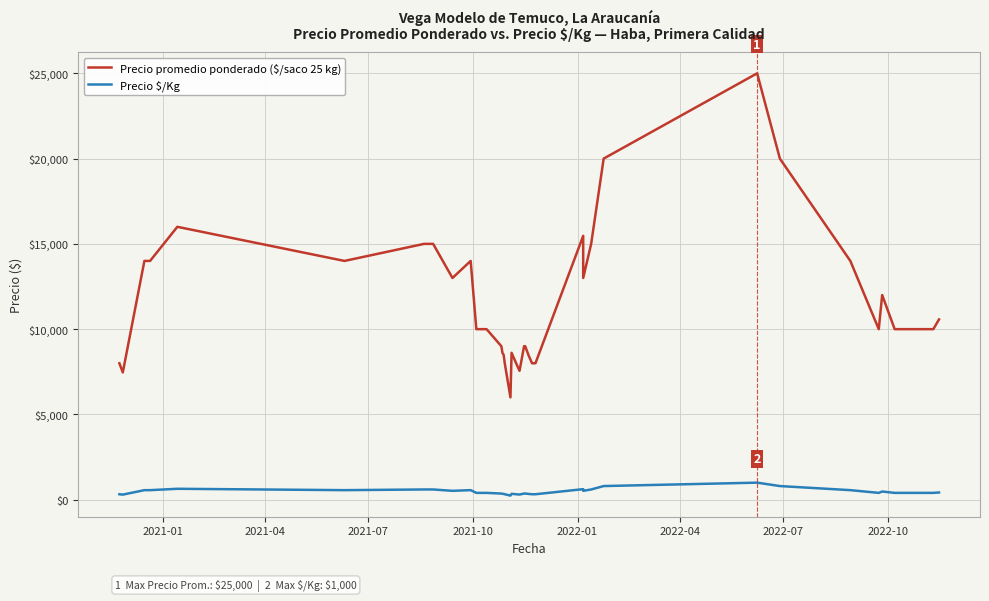

At how many categories does at least one series exceed 14664?

8